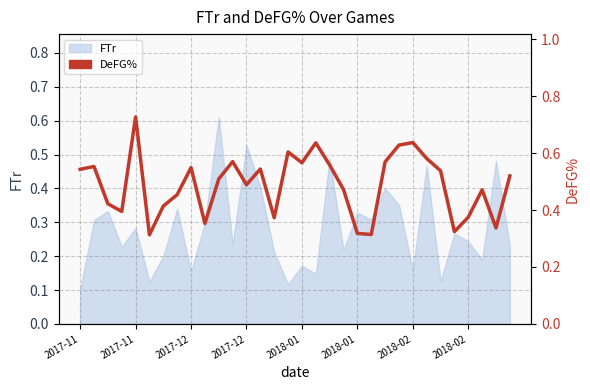

What is the change in value from 24 to 25?

-0.1